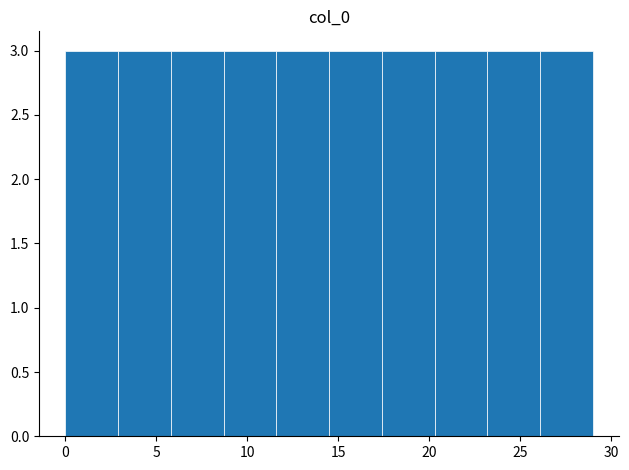

Reading left to right, transcribe this chart: for each bar, give the range it covers on the x-axis and its height. Neither the bar edges nor the heights are printed on the chart, so give them approximately, as read against the axes.

0.0 to 2.9: 3
2.9 to 5.8: 3
5.8 to 8.7: 3
8.7 to 11.6: 3
11.6 to 14.5: 3
14.5 to 17.4: 3
17.4 to 20.3: 3
20.3 to 23.2: 3
23.2 to 26.1: 3
26.1 to 29.0: 3